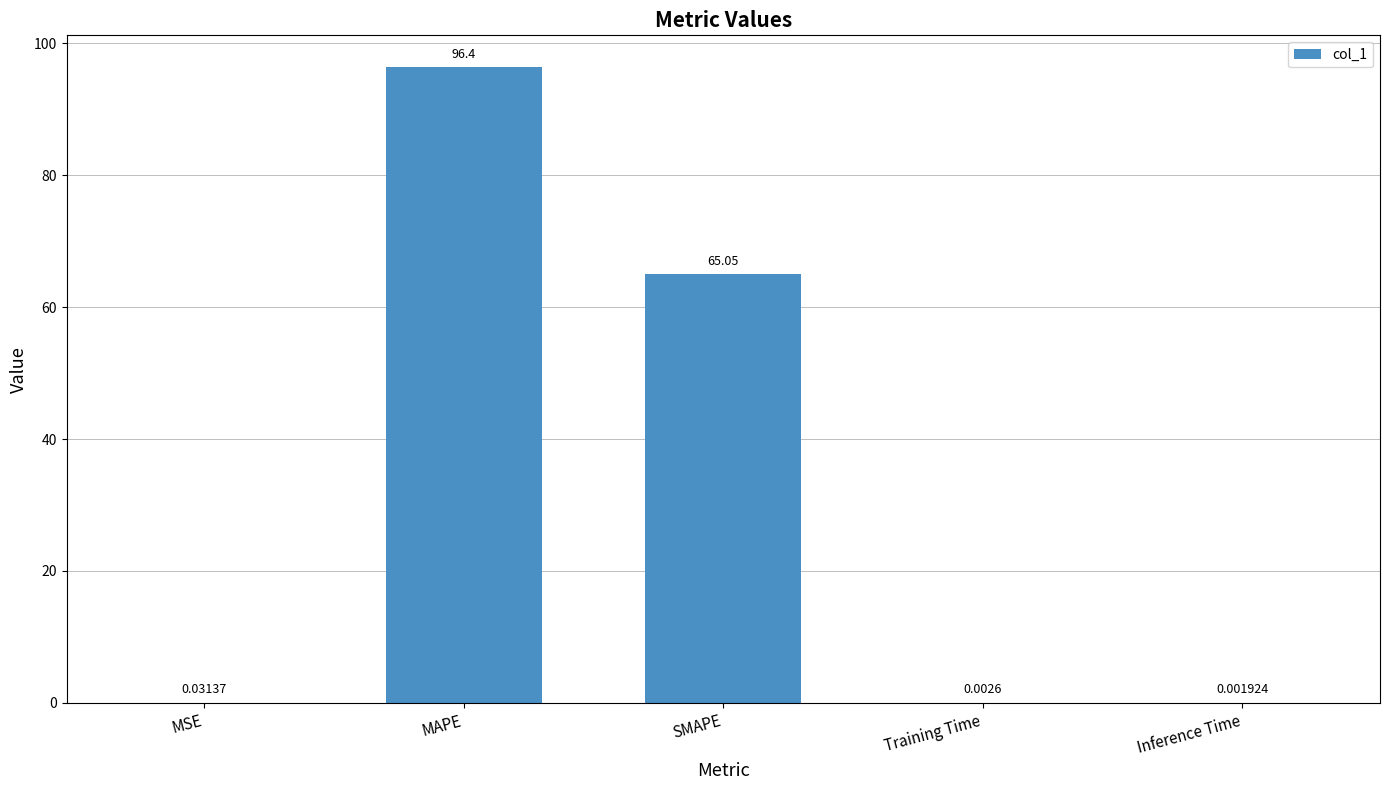

Does the chart contain stacked bars?

No